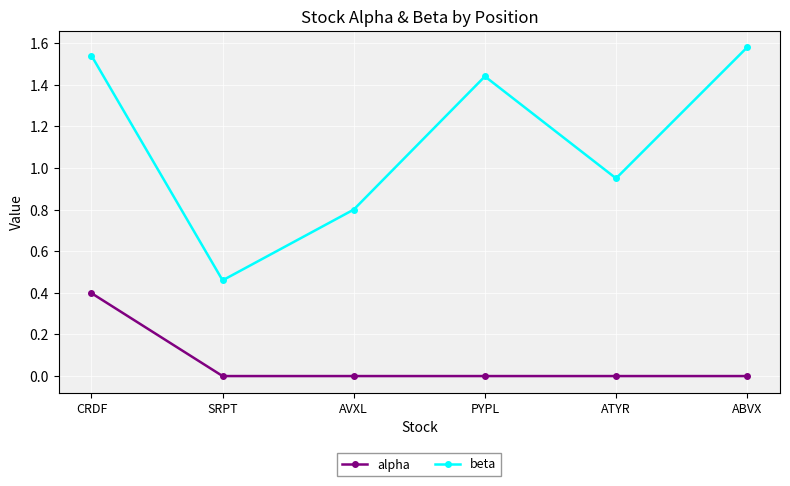

At which category does beta reach its first local peak?

PYPL